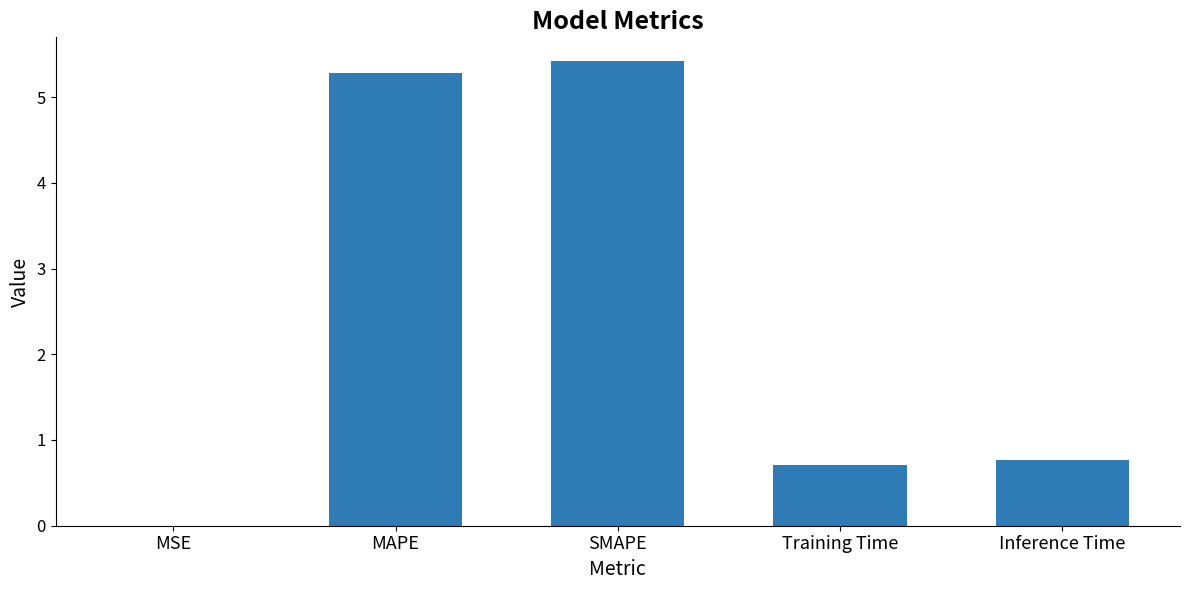

What value does the data have at SMAPE?

5.4